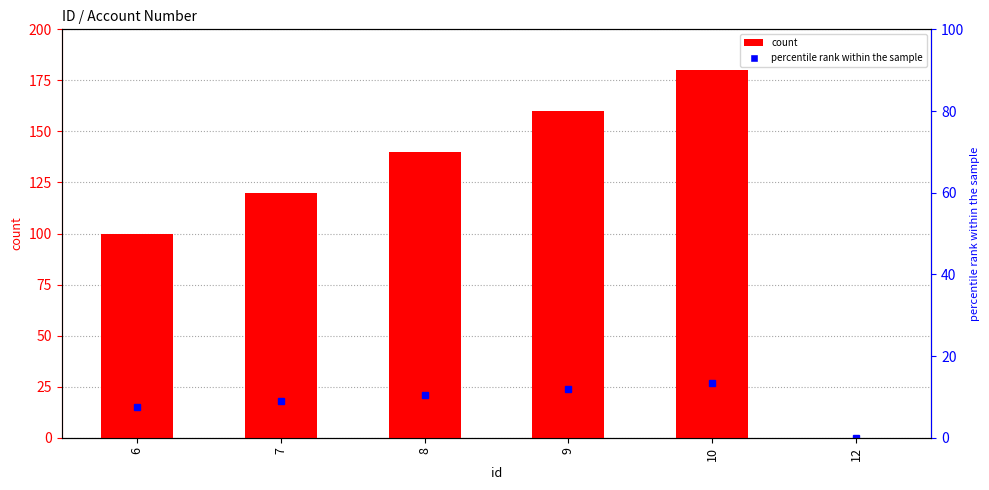

List the labels in order of value, smallest first.

12, 6, 7, 8, 9, 10